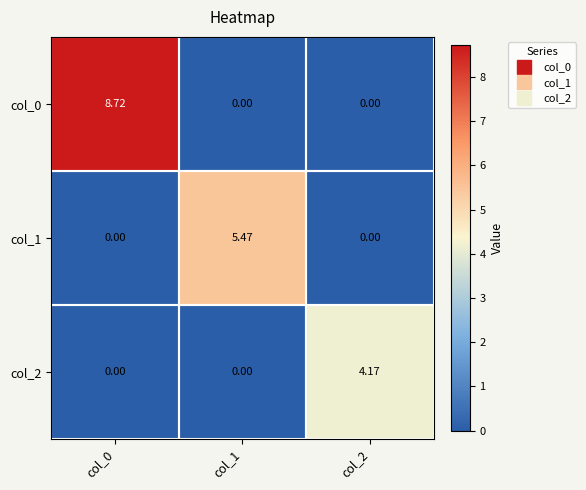

Is the value of col_0 at col_2 greater than the value of col_2 at col_2?

No